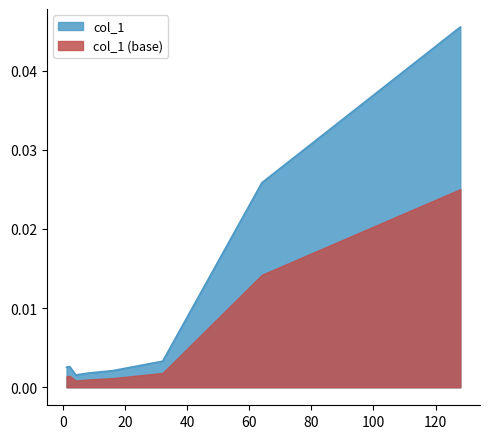

At which category does the data reach its first local valley?

4